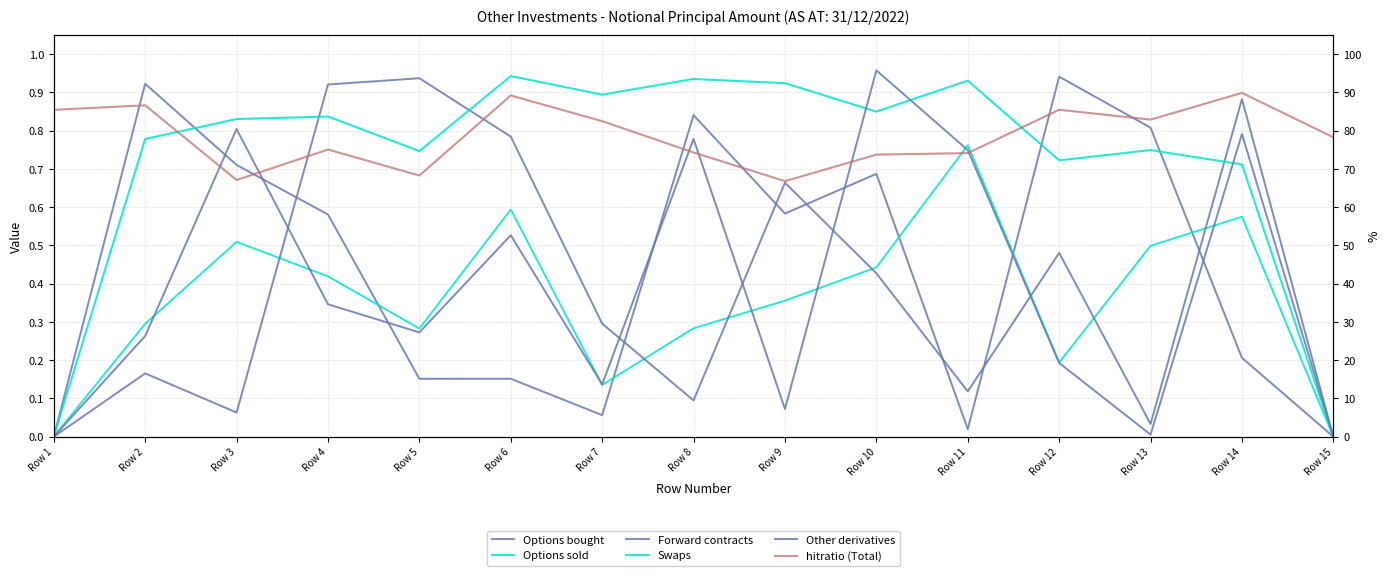

True or false: Other derivatives and Forward contracts cross at least once.

True